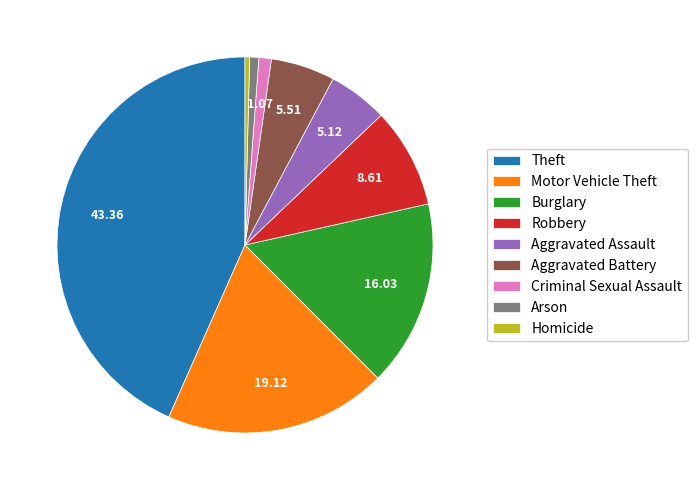

Which category has the biggest portion of the pie?

Theft